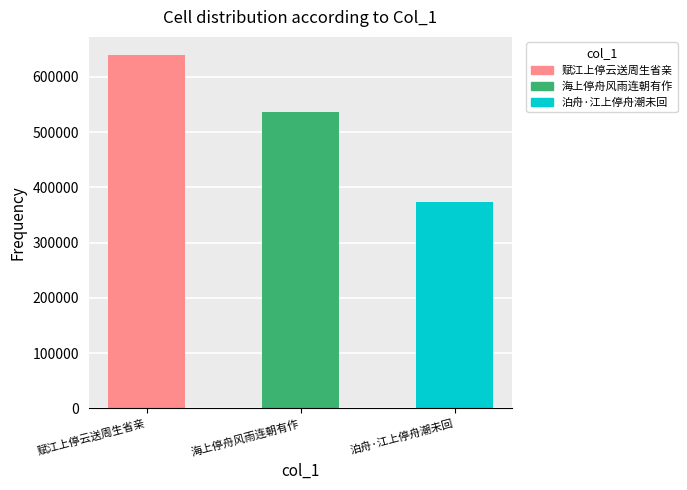

What is the greatest value displayed?

640162